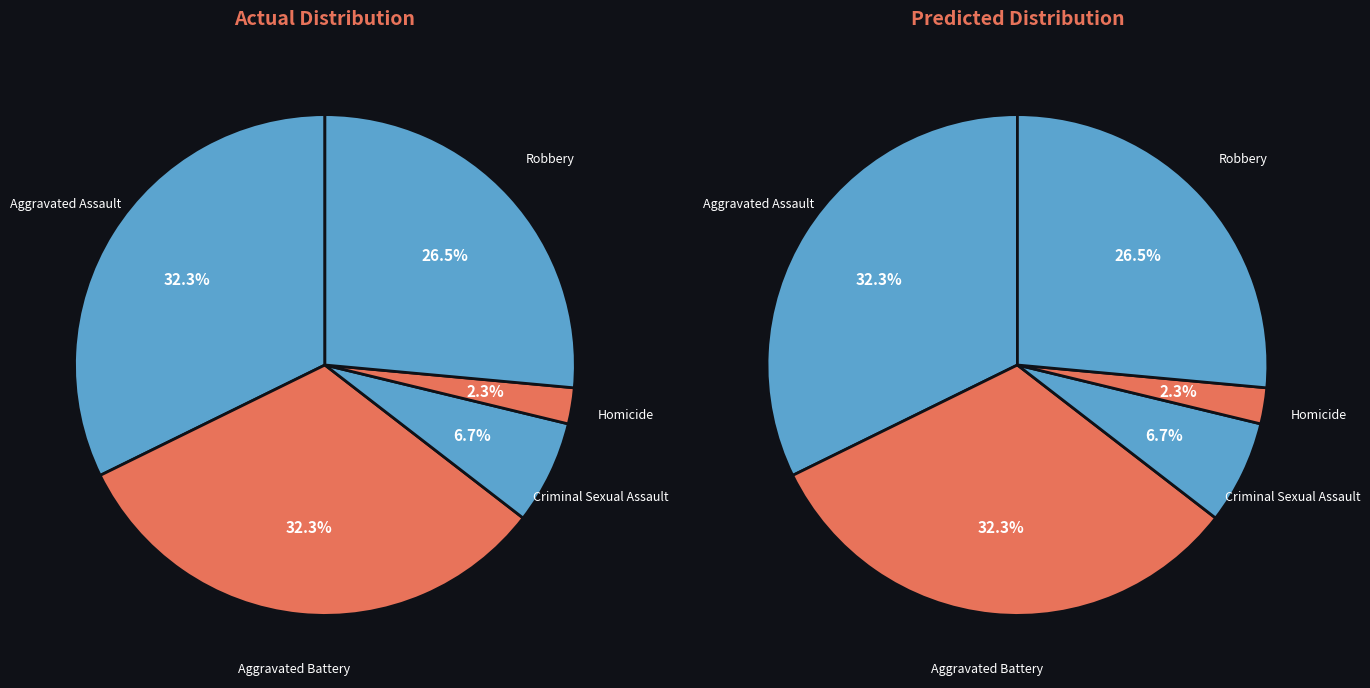

To the nearest percent, what is the average slice percentage?

20%